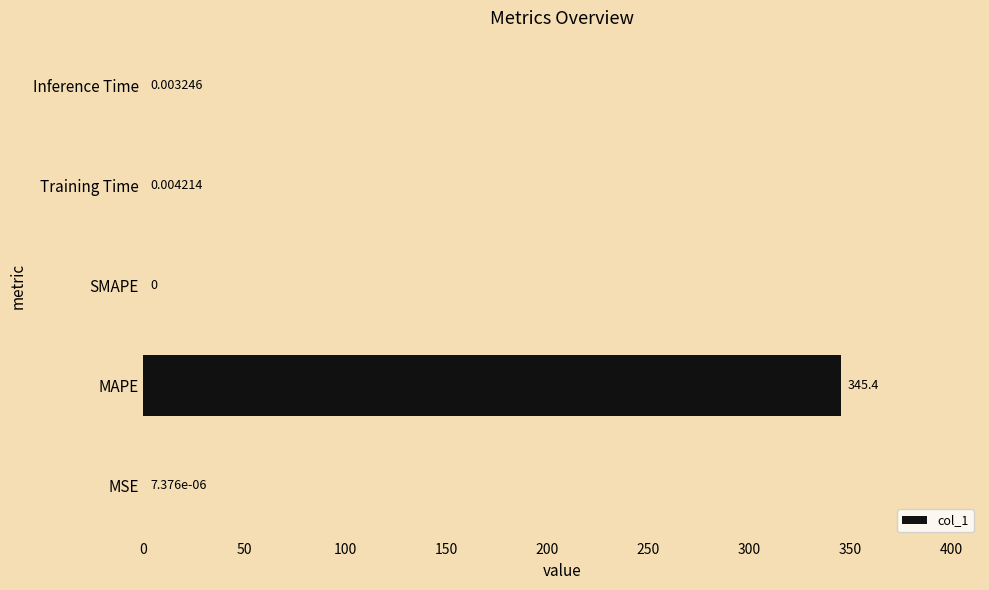

Between SMAPE and MAPE, which is larger?

MAPE